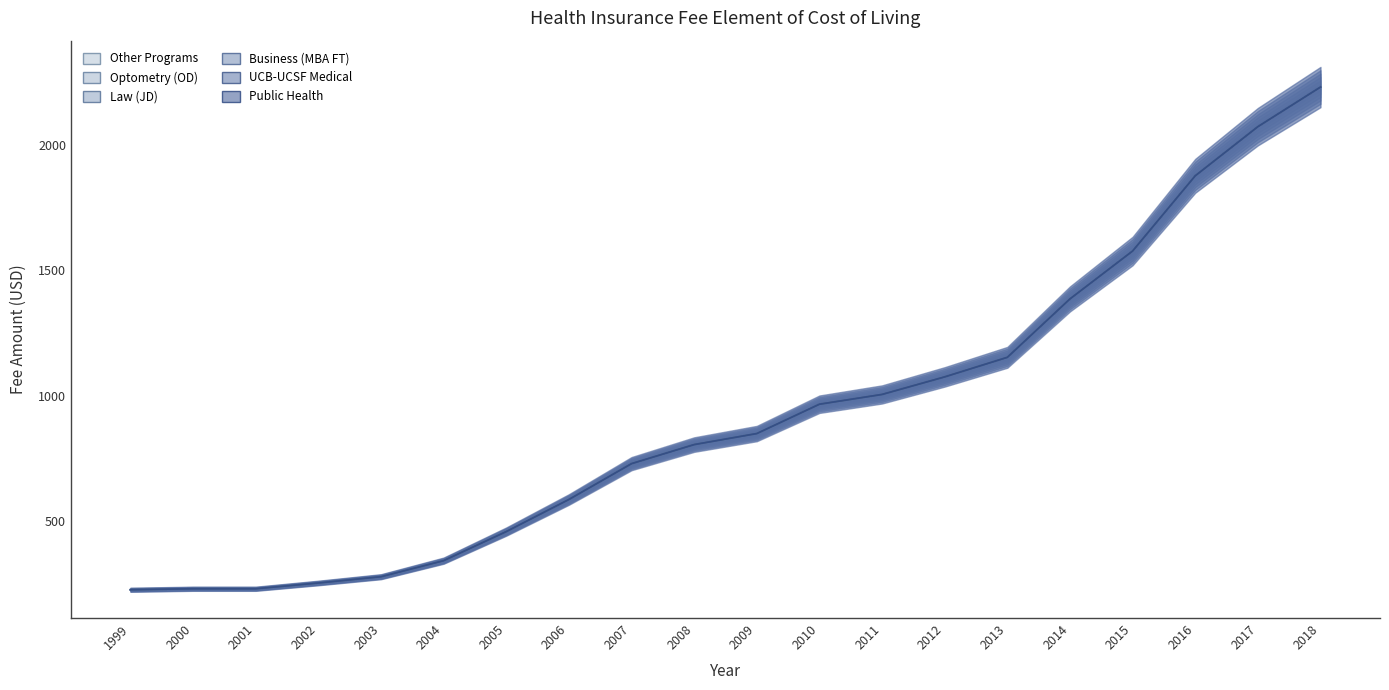

What is the sum of the Other Programs values at 2013 and 2001?

1383